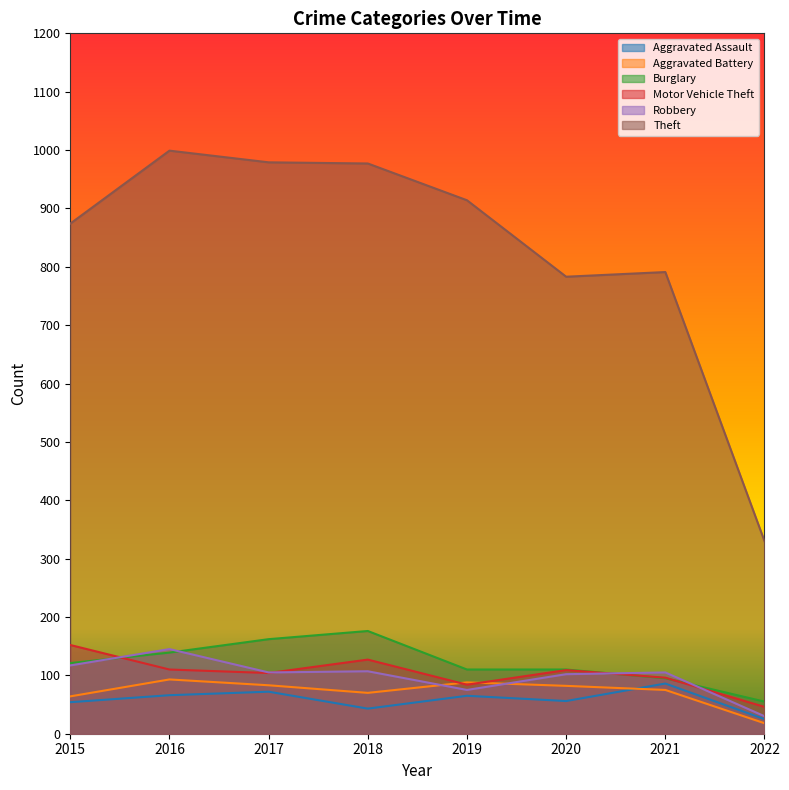

How many series are shown in this chart?

6